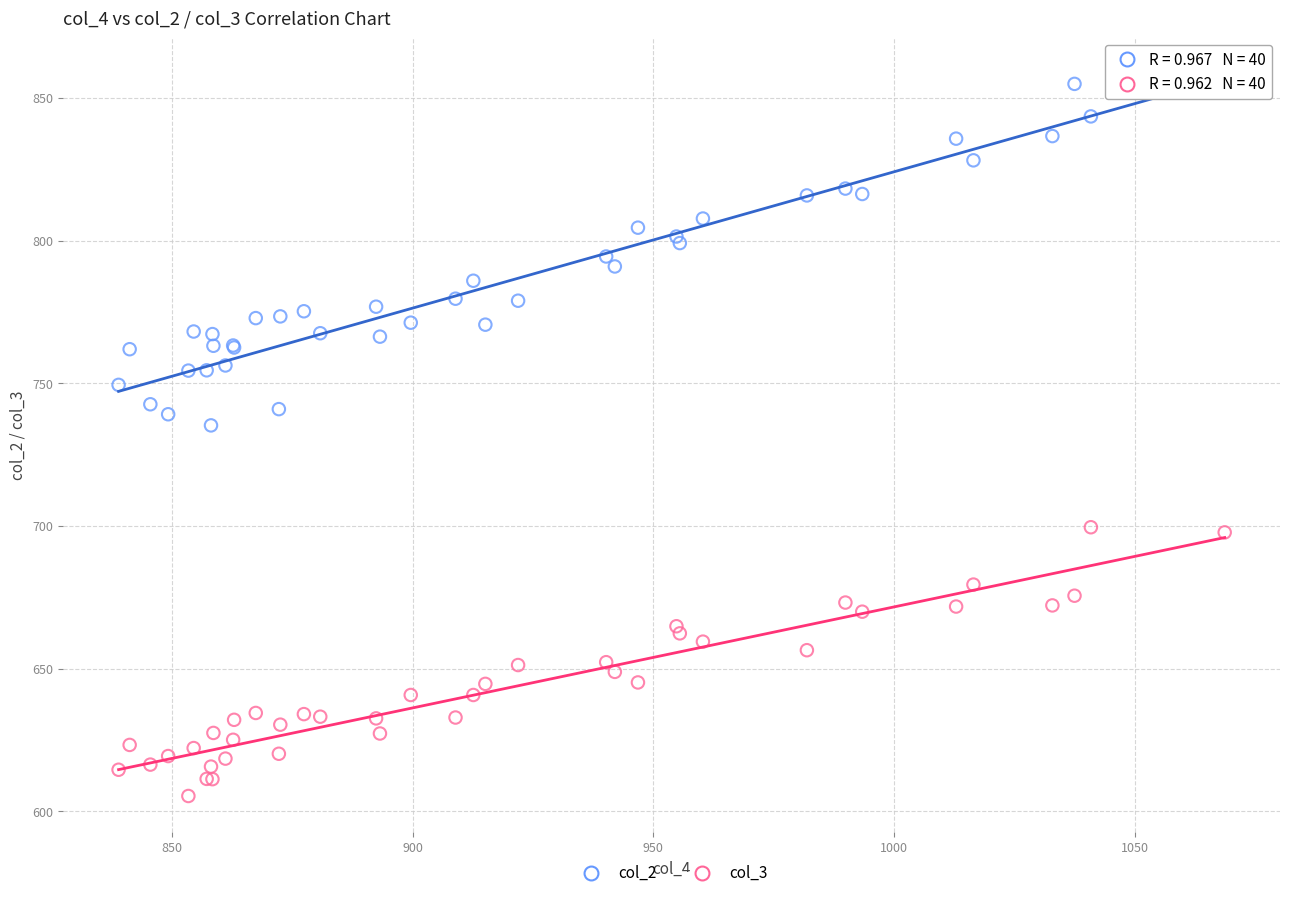

Which series contains the lowest Y value?

col_3